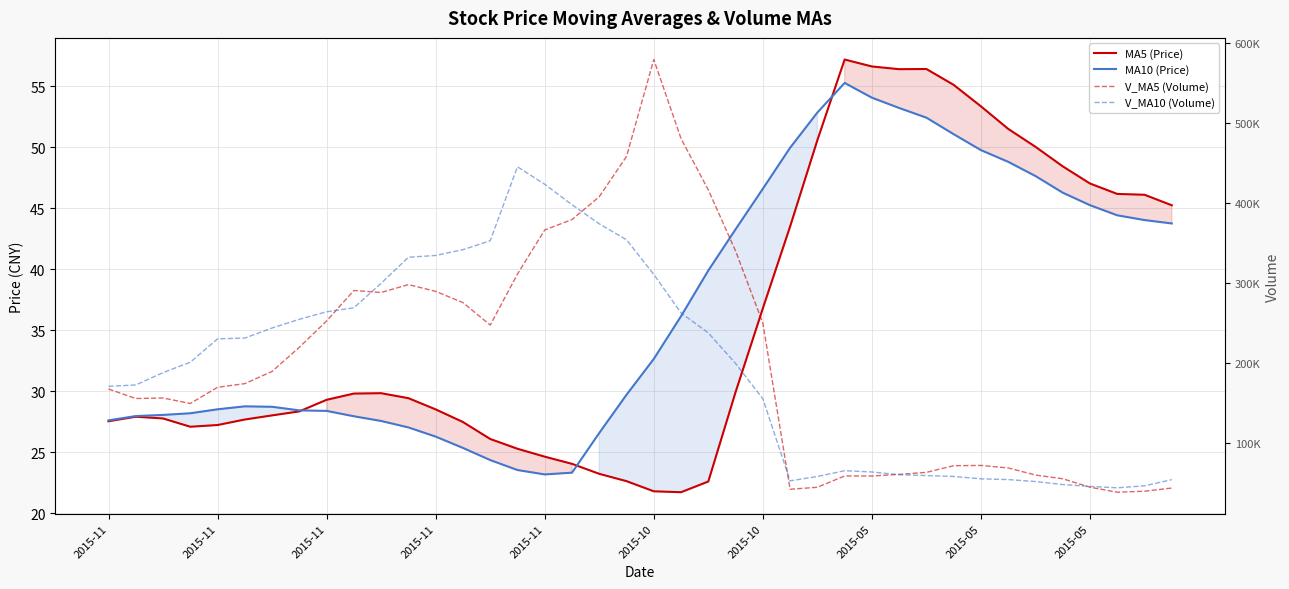

What is the label of the 19th point from the right?

21